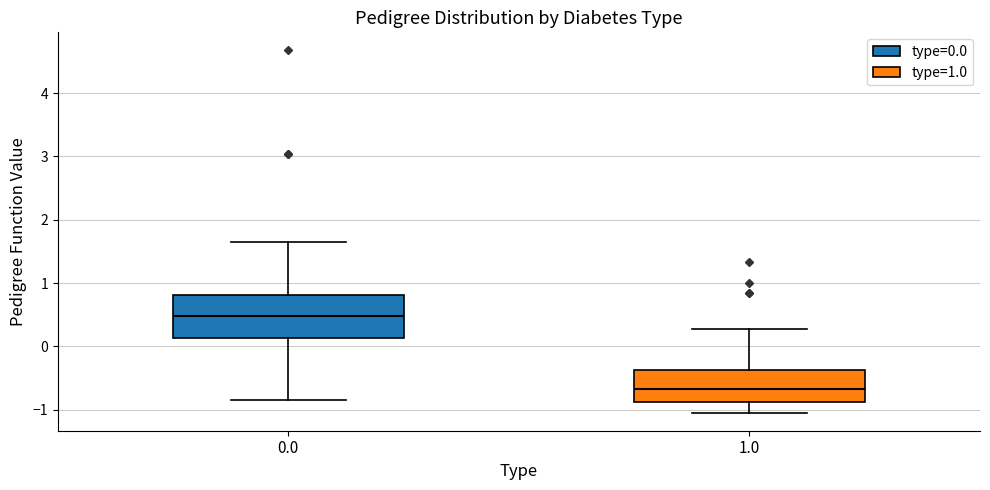

Which box has the highest median line?

0.0